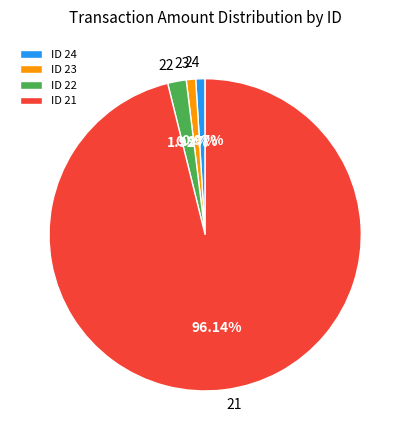

Do ID 23 and ID 21 together represent more than half of the pie?

Yes